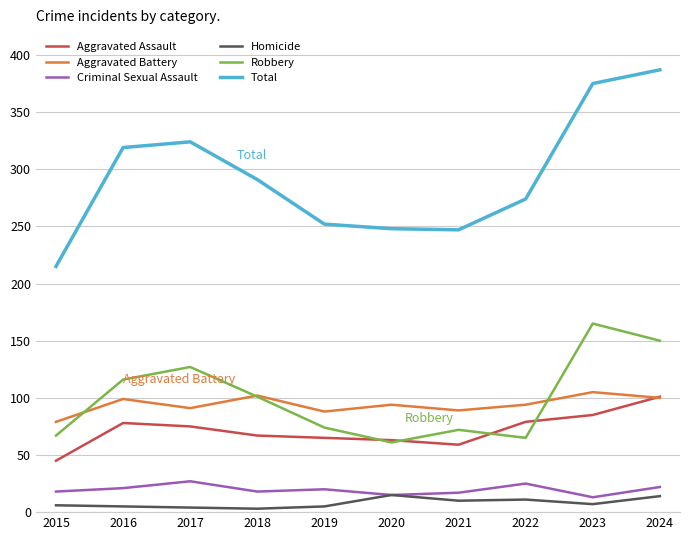

What is the spread (max minus min) of values at 2023?

368